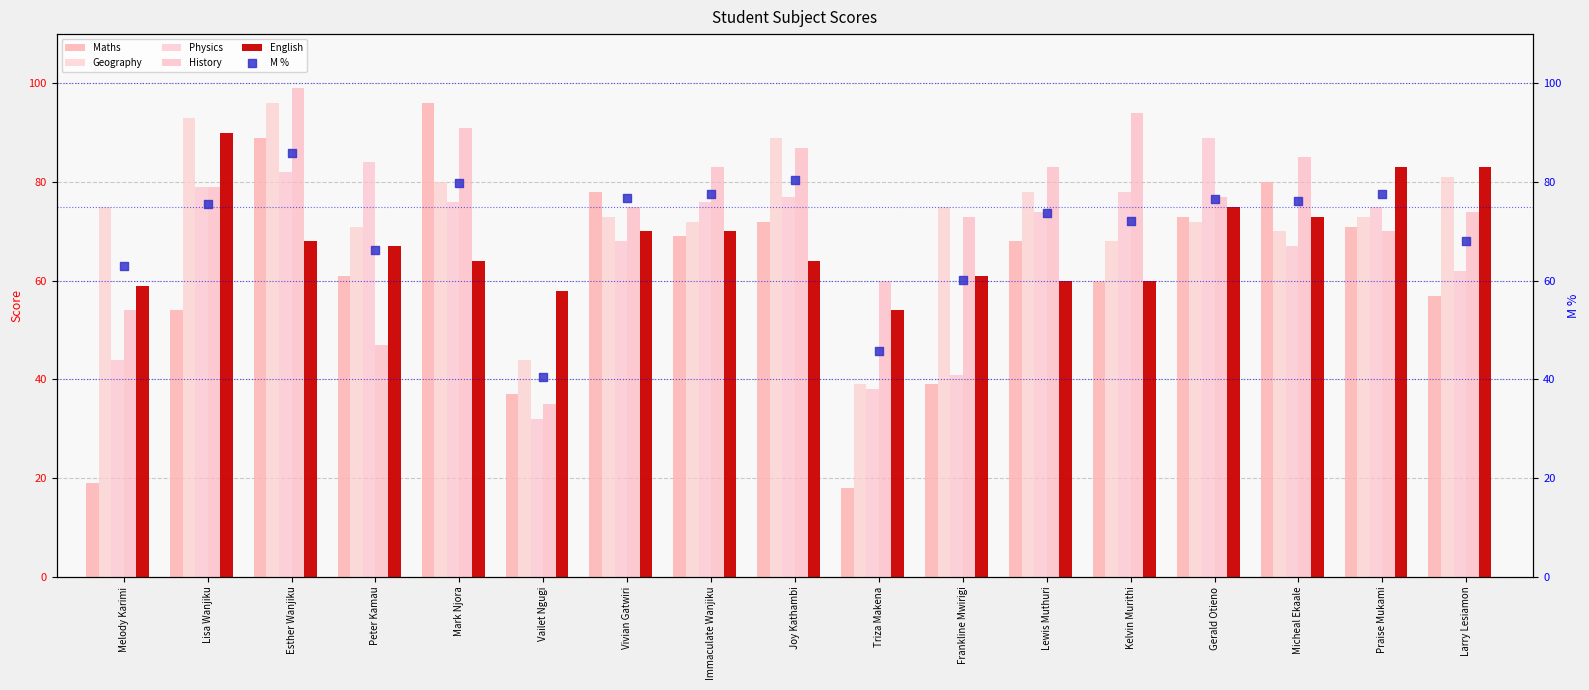

Which series reaches the maximum Y coordinate?

History